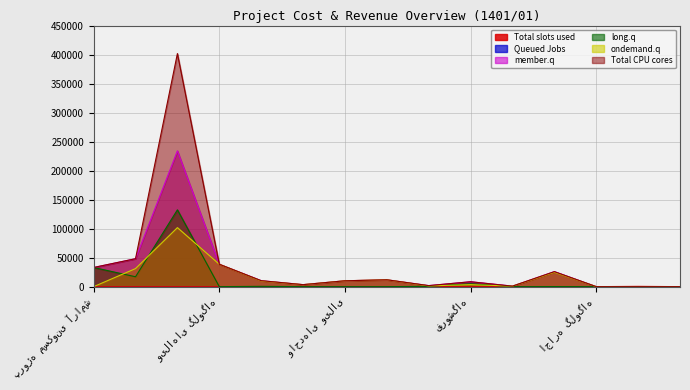

At which category is the sum across all series the highest?

کوهسنگی تجاری